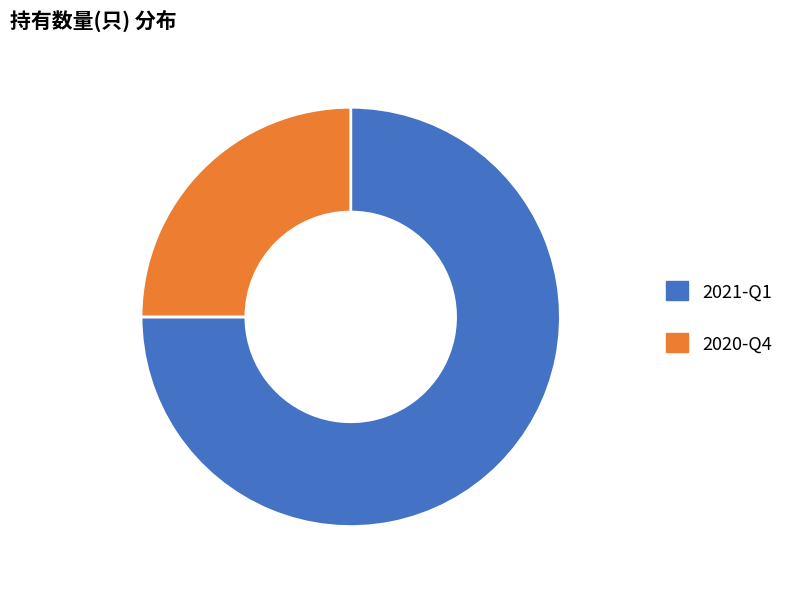

Which has a higher value, 2021-Q1 or 2020-Q4?

2021-Q1